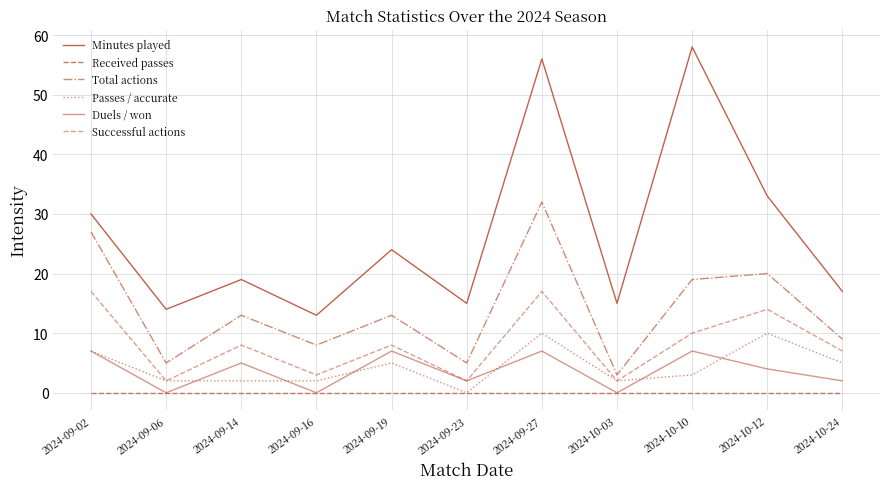

Is the value of Minutes played at 2024-09-14 greater than the value of Received passes at 2024-09-02?

Yes